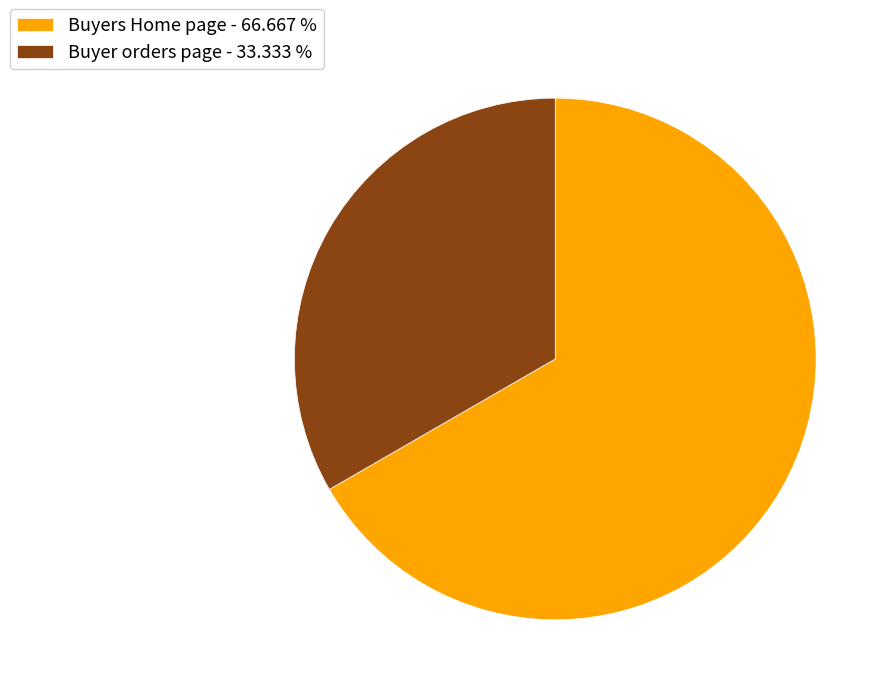

Count the number of slices in the pie.

2